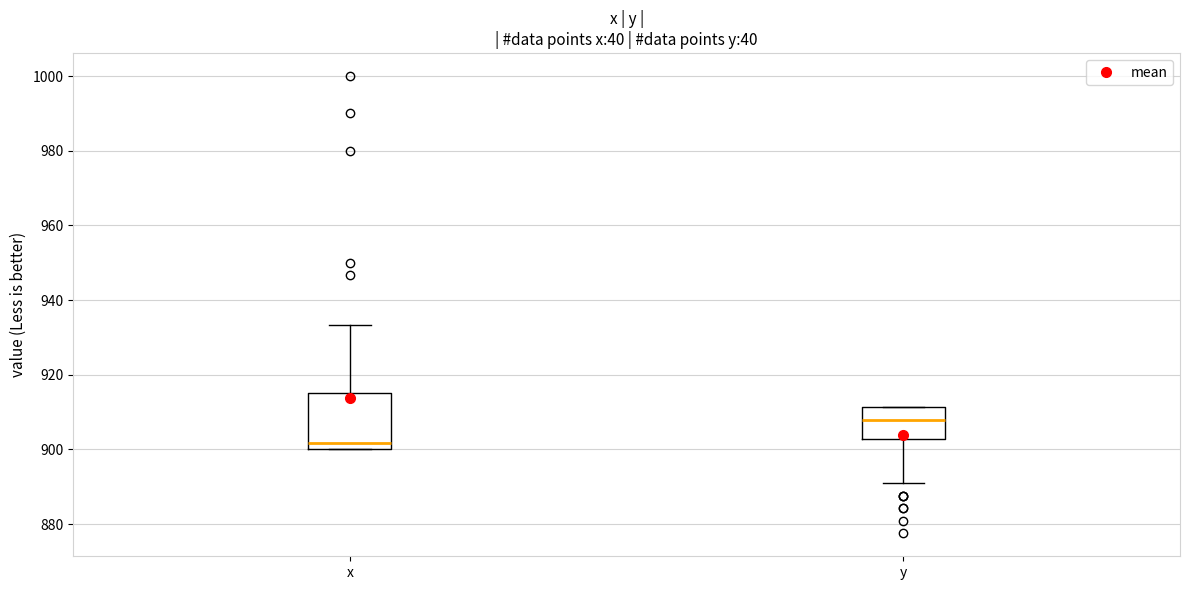

Reading left to right, transcribe this box plot: for each box, give where its median line is, the range the box spans, and where its two whiskers end, as read against the y-axis. The values are not printed on the chart, so give them approximately, as read against the axis.

x: median 902, box 900 to 916, whiskers 900 to 934
y: median 908, box 902 to 912, whiskers 892 to 912